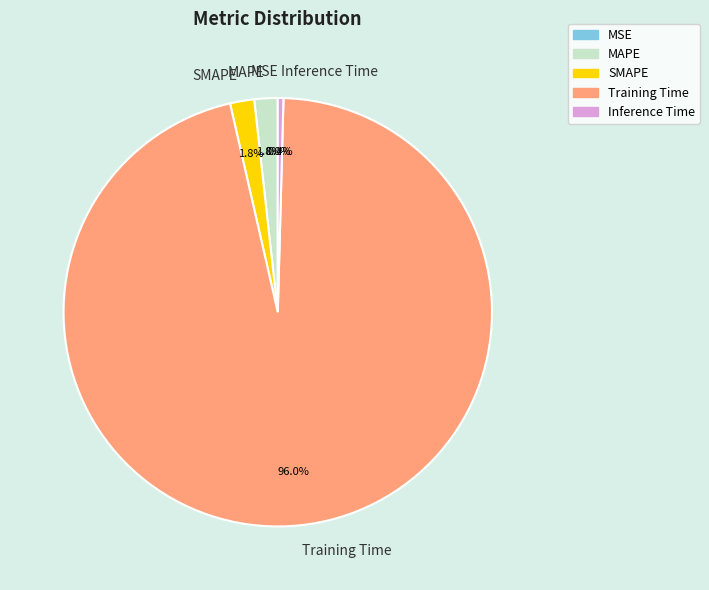

Between SMAPE and Inference Time, which is larger?

SMAPE